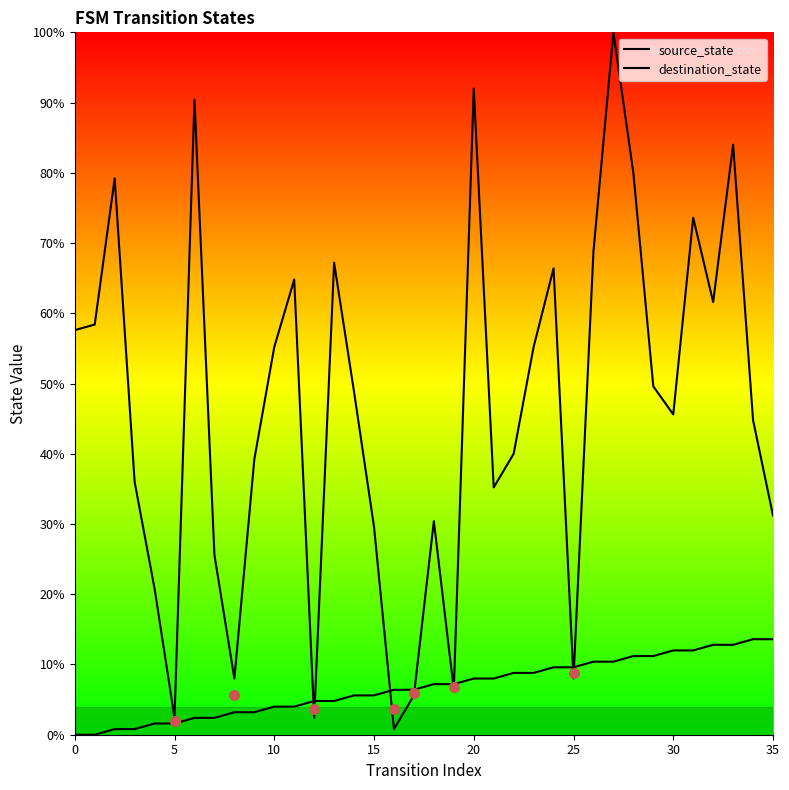

What is the difference between the highest and lowest values at 17?

0.8